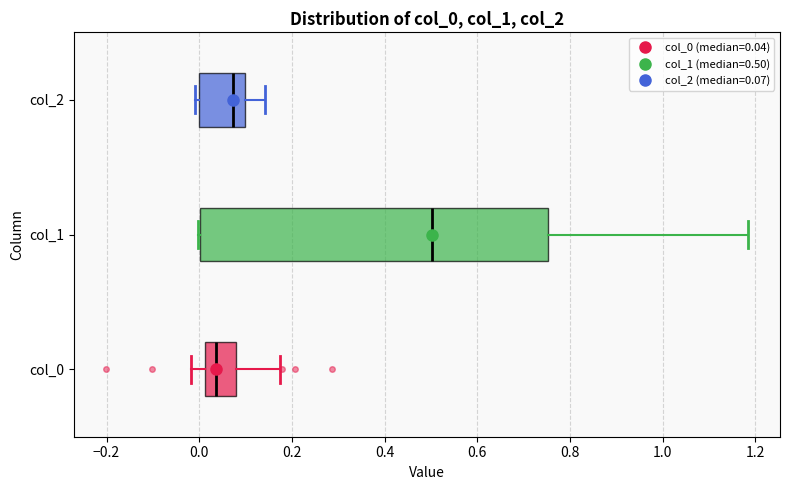

Which box is the widest, from its left edge to its right edge?

col_1